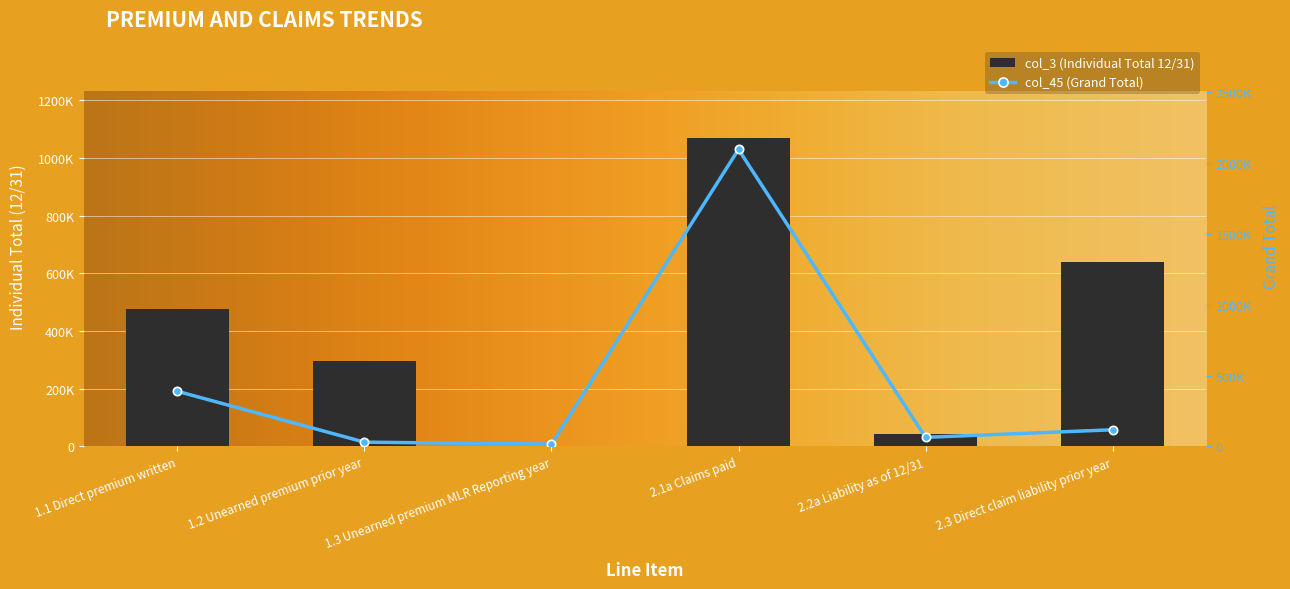

What is the difference between the maximum and minimum values in the col_45 (Grand Total) series?

2076716